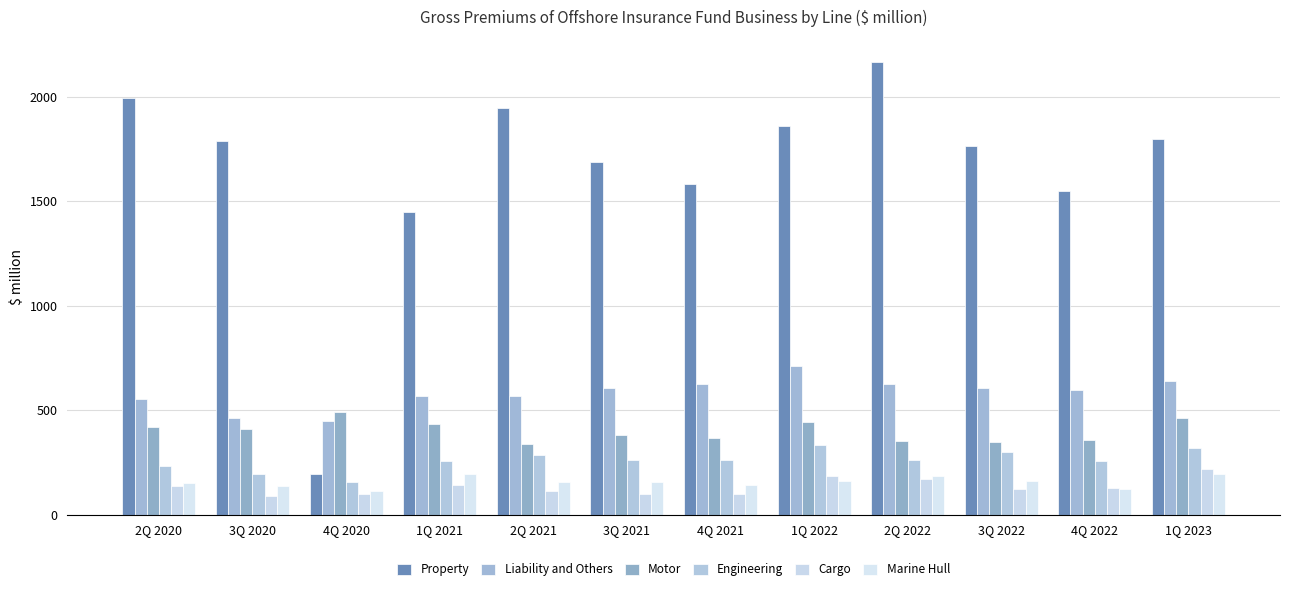

How many categories are shown in the chart?

12